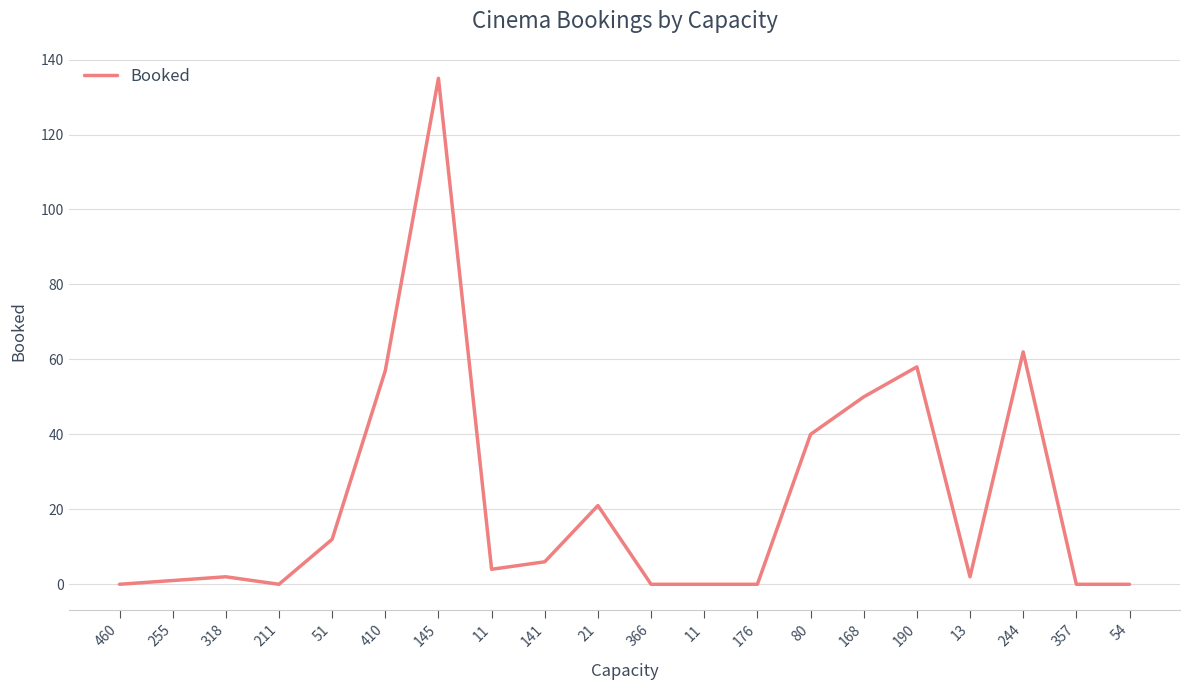

Reading left to right, what are all the values shown in this chart?

460=0	255=1	318=2	211=0	51=12	410=57	145=135	11=4	141=6	21=21	366=0	11=0	176=0	80=40	168=50	190=58	13=2	244=62	357=0	54=0